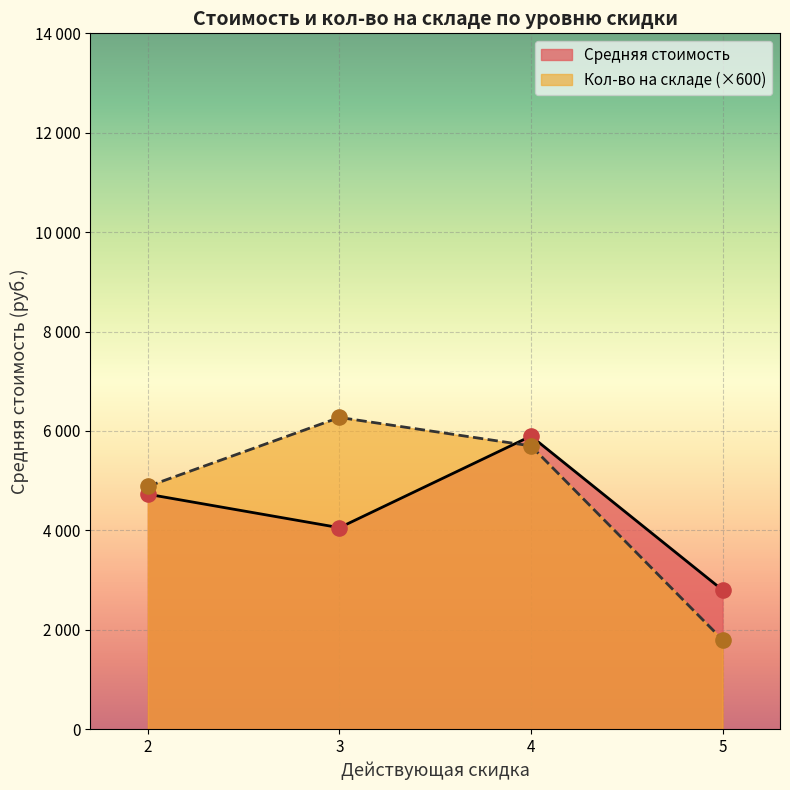

Which series contains the lowest Y value?

Кол-во на складе